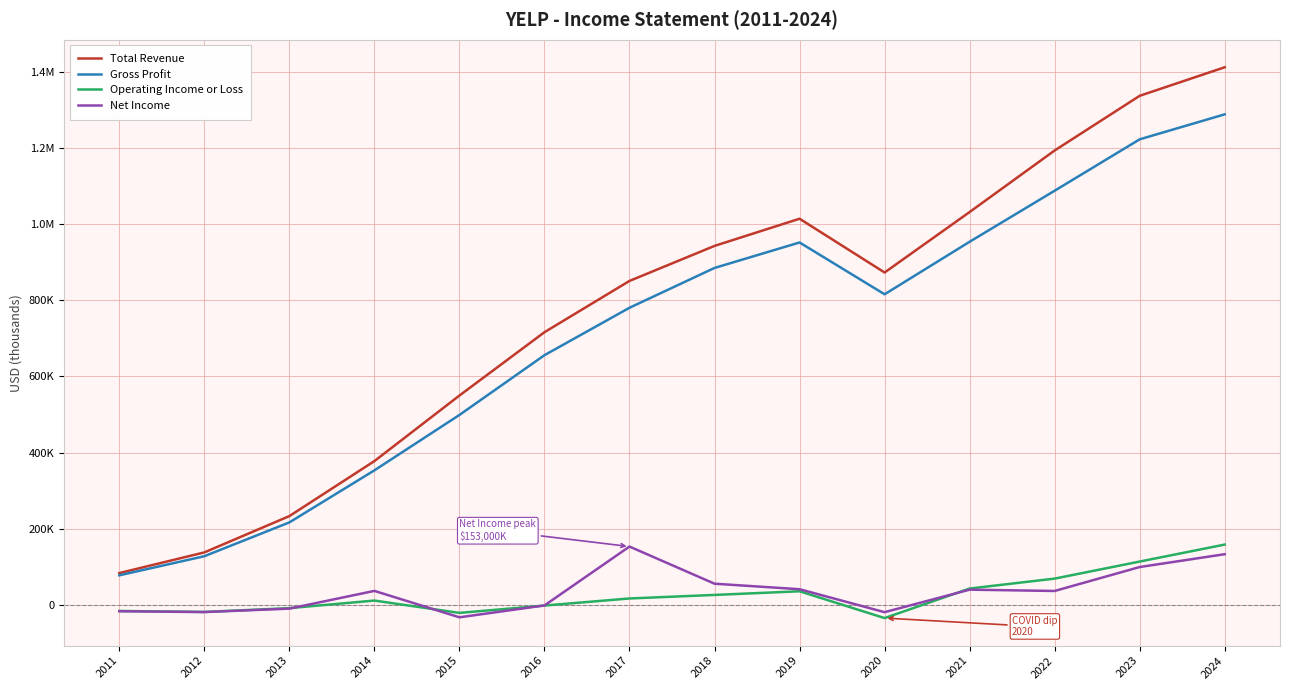

Reading right to left, extract all data points from this chart.

Total Revenue: 2024=1412100	2023=1337100	2022=1193500	2021=1031800	2020=872900	2019=1014200	2018=942800	2017=850800	2016=716100	2015=549700	2014=377500	2013=233000	2012=137600	2011=83300
Gross Profit: 2024=1288400	2023=1222800	2022=1087800	2021=953700	2020=815700	2019=951800	2018=884900	2017=780300	2016=655700	2015=498700	2014=353200	2013=216400	2012=127600	2011=77400
Operating Income or Loss: 2024=158200	2023=113600	2022=68800	2021=42700	2020=-34900	2019=35500	2018=25900	2017=16600	2016=-2000	2015=-21300	2014=11100	2013=-8800	2012=-18800	2011=-16200
Net Income: 2024=132900	2023=99200	2022=36300	2021=39700	2020=-19400	2019=40900	2018=55400	2017=153000	2016=-1700	2015=-32900	2014=36500	2013=-10100	2012=-19100	2011=-16900